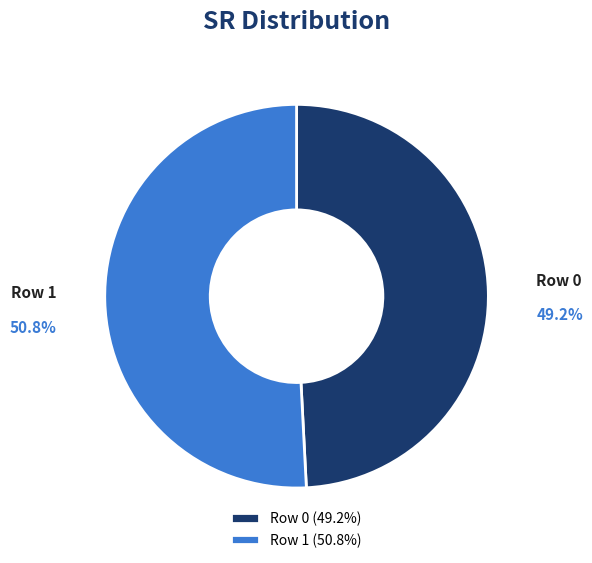

Which category accounts for the majority?

Row 1